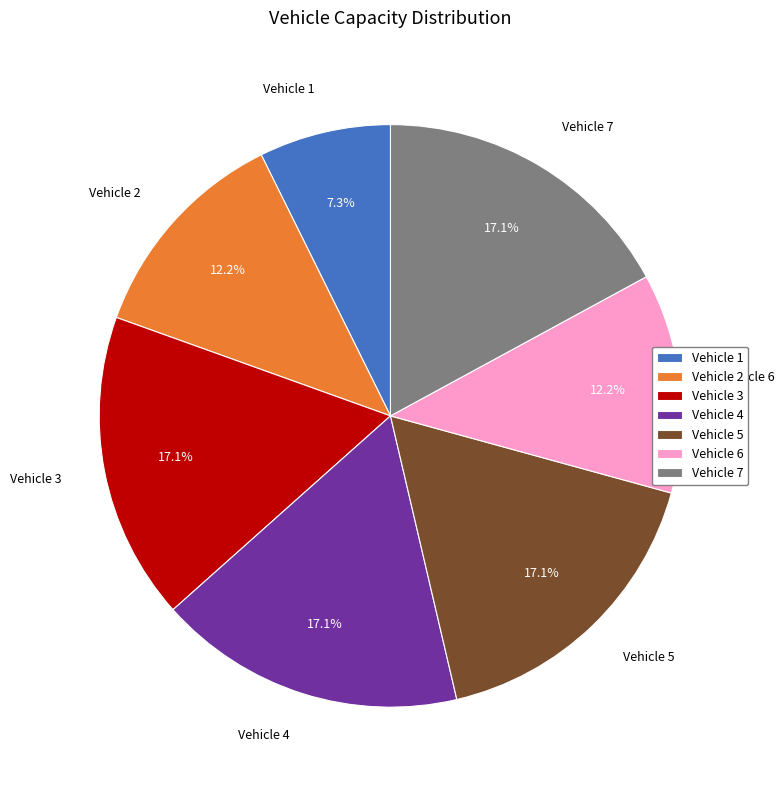

Is the sum of Vehicle 3 and Vehicle 1 greater than half?

No